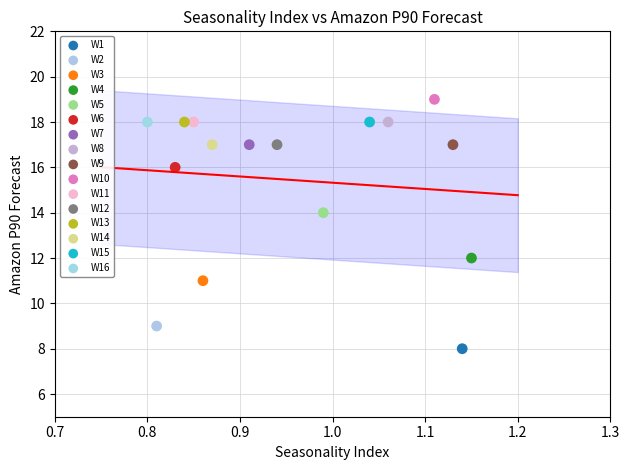

Which series reaches the minimum Y coordinate?

W1